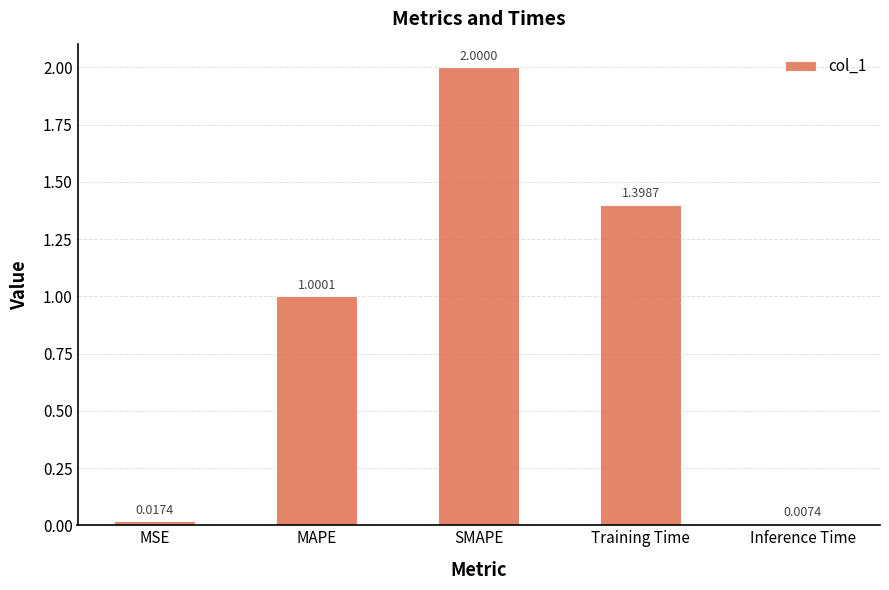

What is the difference between the maximum and minimum values?

2.0